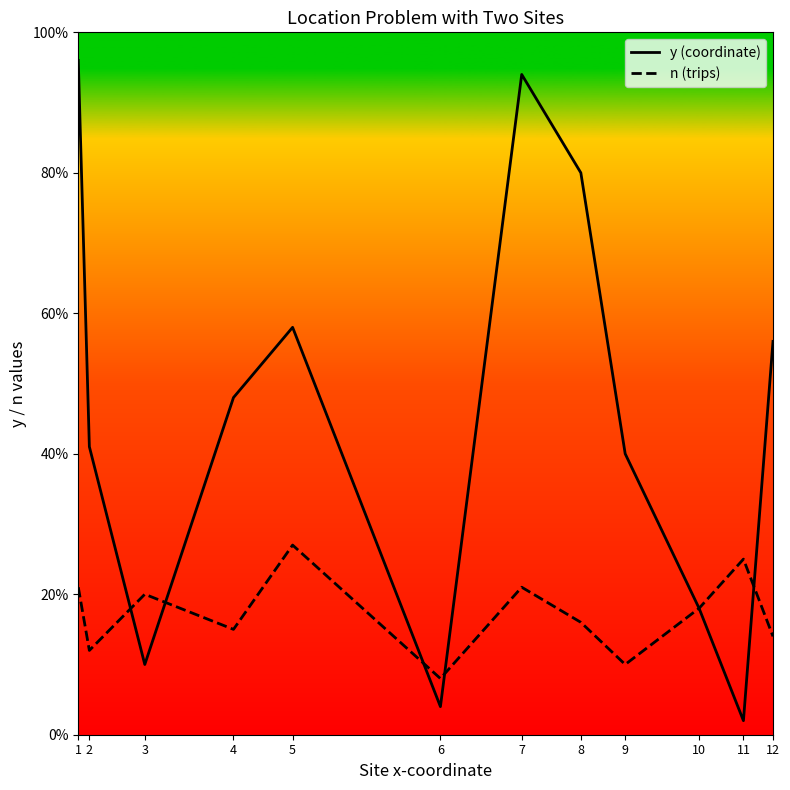

List the labels in order of n (trips) value, smallest first.

6, 9, 2, 12, 4, 8, 10, 3, 1, 7, 11, 5